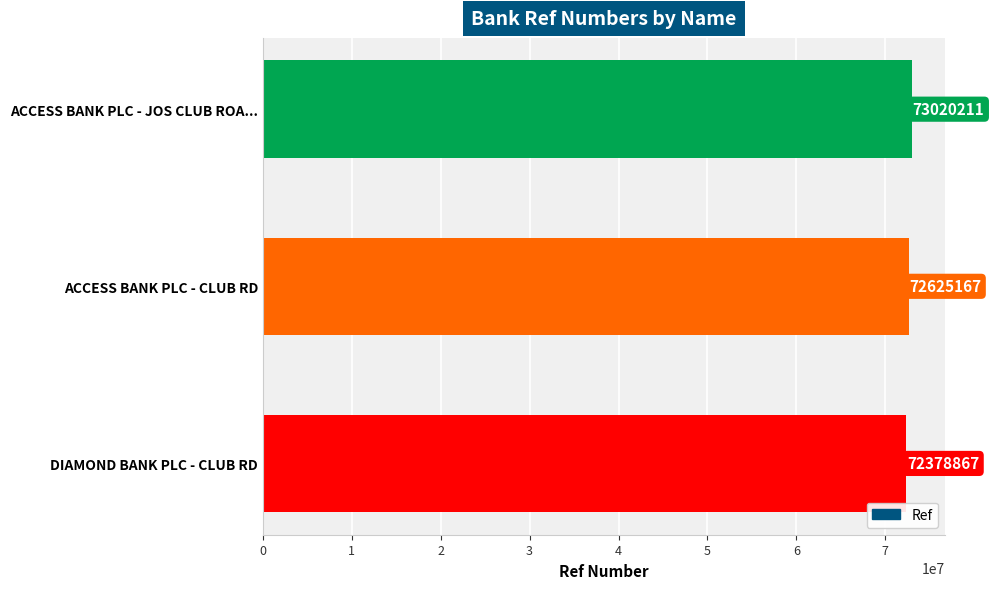

Count the number of categories in the chart.

3